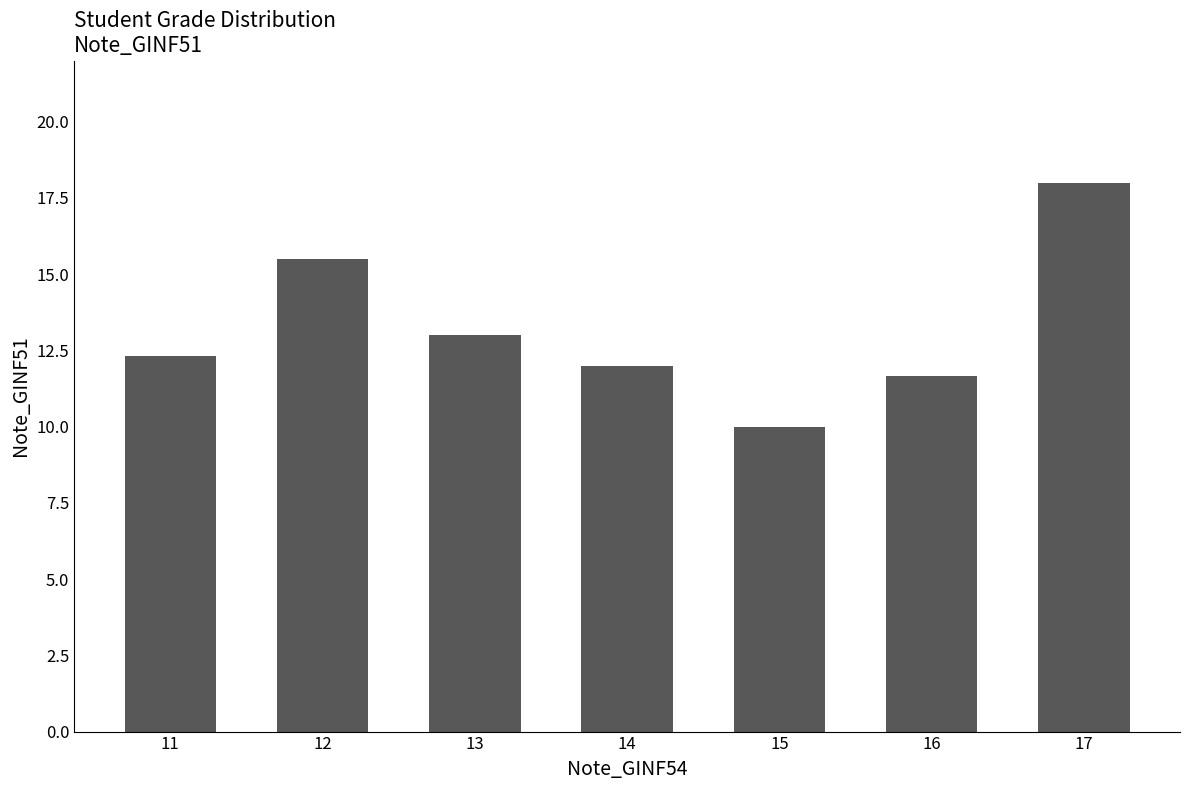

At which label is the value closest to 14?

13